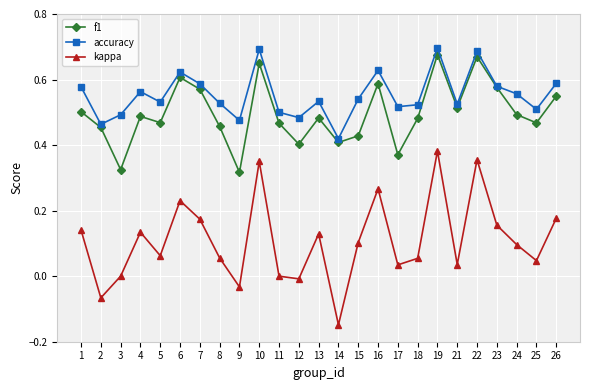

True or false: kappa and f1 cross at least once.

False